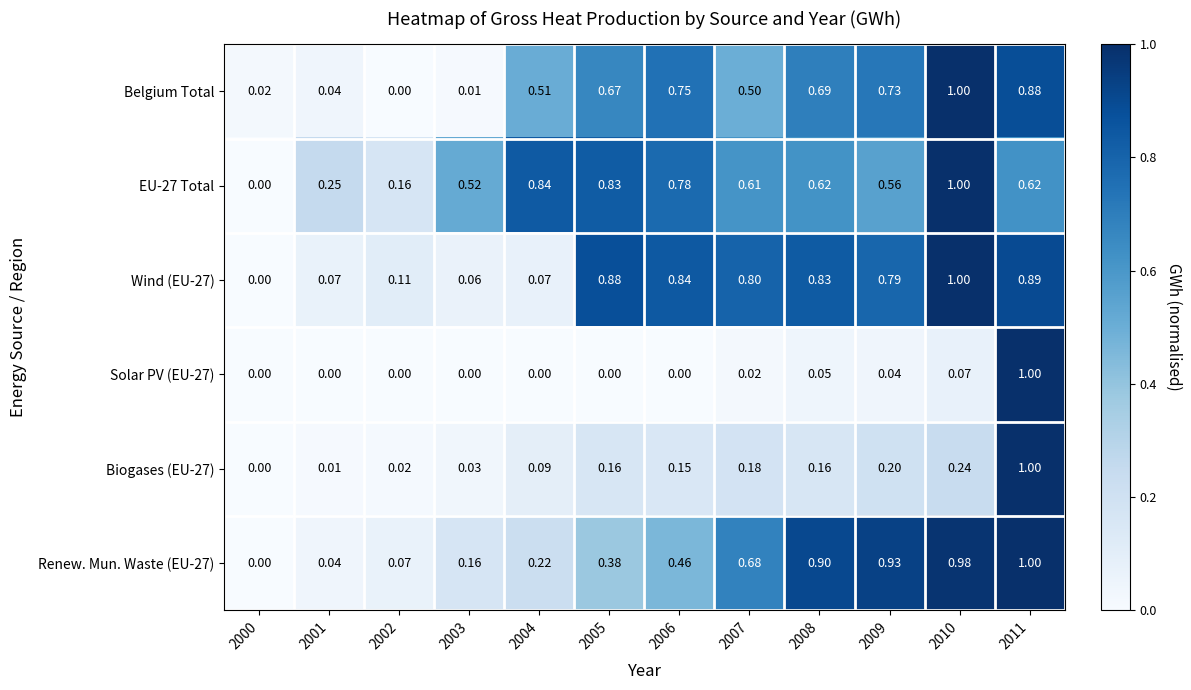

Is the value of Biogases (EU-27) at 2000 greater than the value of Renew. Mun. Waste (EU-27) at 2009?

No